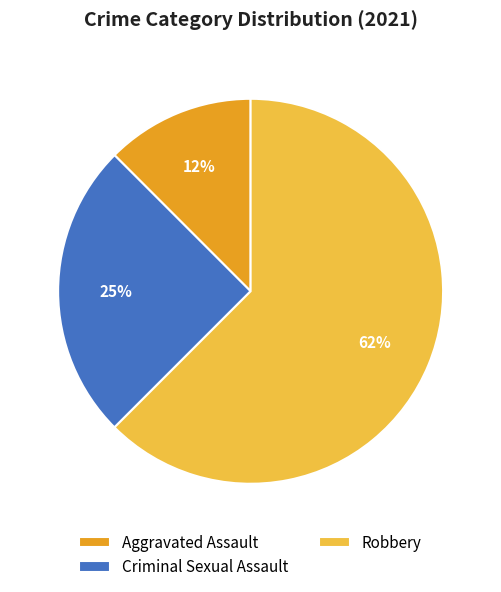

Which has a higher value, Robbery or Criminal Sexual Assault?

Robbery